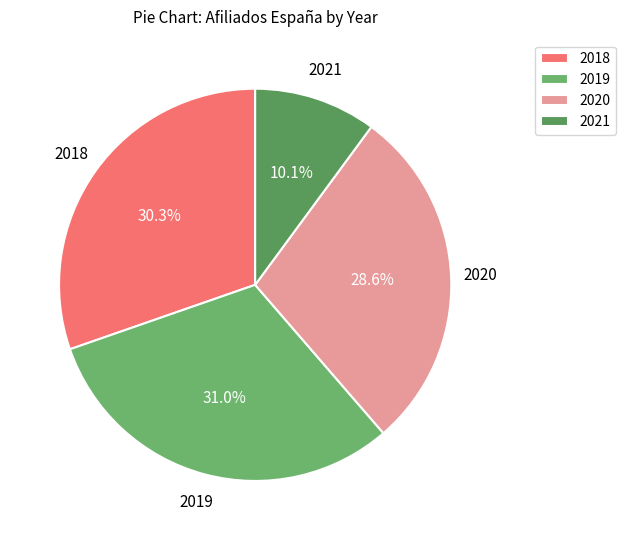

Approximately how many times larger is the value at 2021 compared to 2018?

0.3